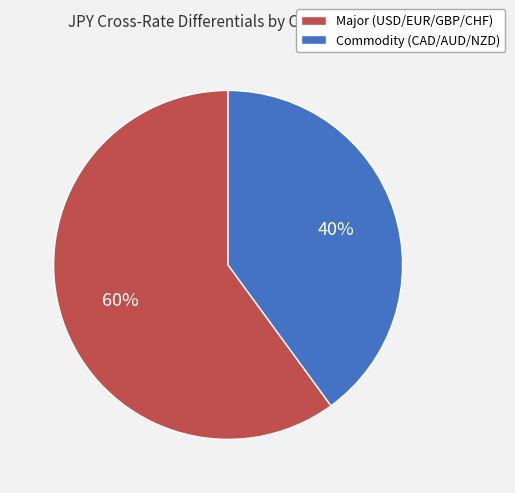

To the nearest percent, what is the difference between the largest and smallest slice percentages?

20%